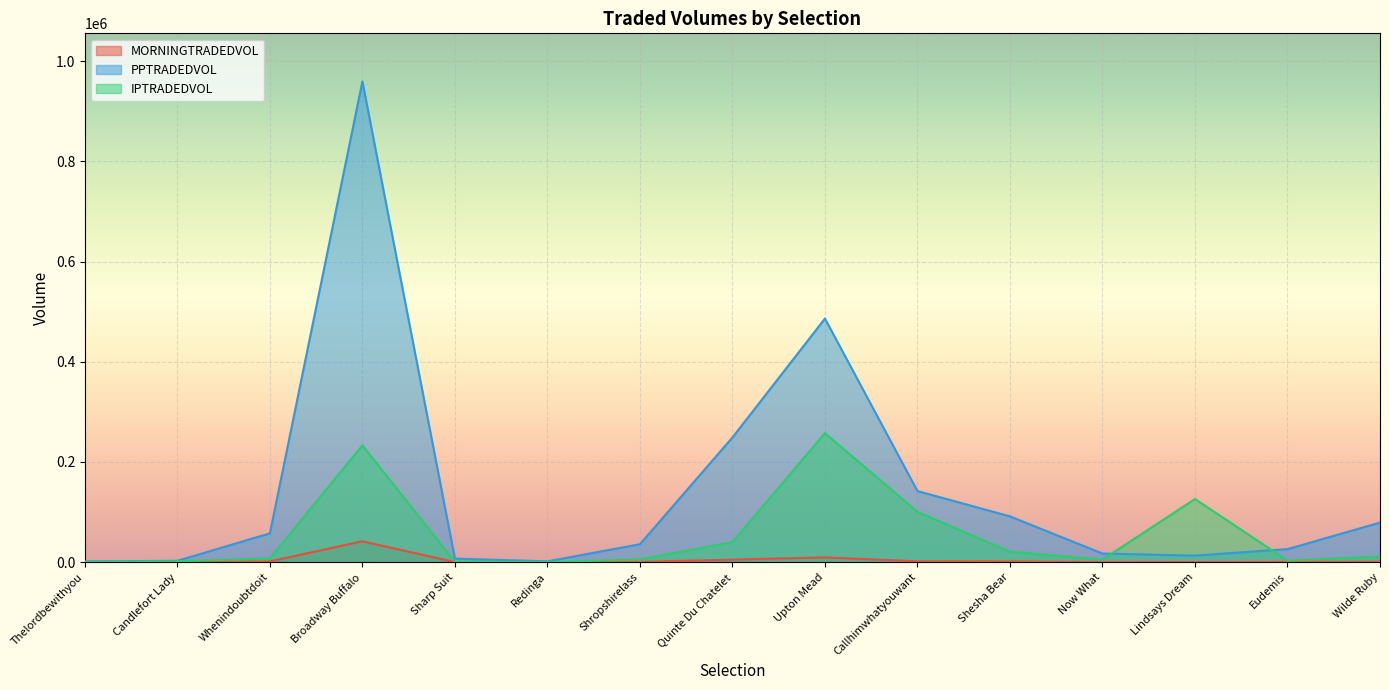

After their last crossing, which series has the higher values: IPTRADEDVOL or PPTRADEDVOL?

PPTRADEDVOL